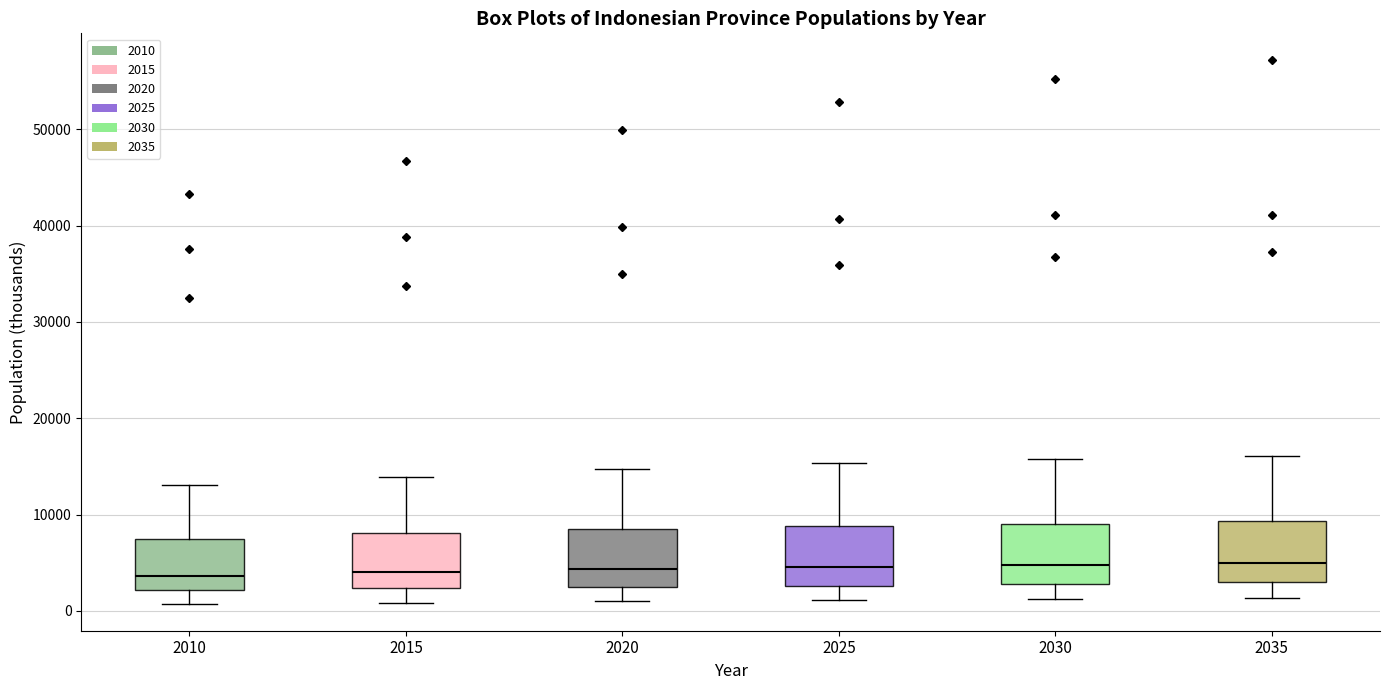

Reading left to right, transcribe this box plot: for each box, give where its median line is, the range the box spans, and where its two whiskers end, as read against the y-axis. The values are not printed on the chart, so give them approximately, as read against the axis.

2010: median 4000, box 2000 to 7000, whiskers 1000 to 13000
2015: median 4000, box 2000 to 8000, whiskers 1000 to 14000
2020: median 4000, box 3000 to 9000, whiskers 1000 to 15000
2025: median 5000, box 3000 to 9000, whiskers 1000 to 15000
2030: median 5000, box 3000 to 9000, whiskers 1000 to 16000
2035: median 5000, box 3000 to 9000, whiskers 1000 to 16000